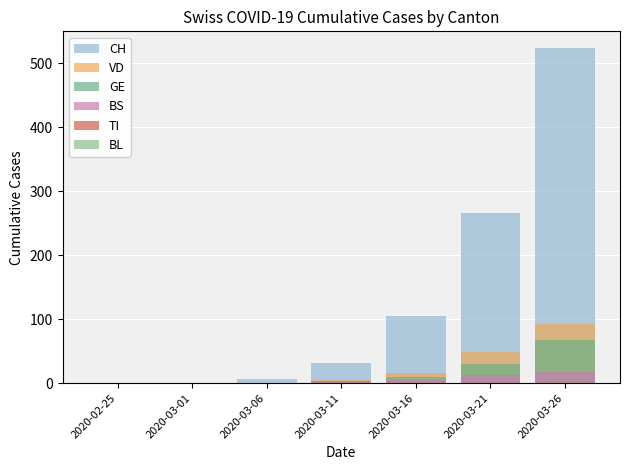

Between 2020-03-06 and 2020-03-26, which series saw the biggest shift?

CH